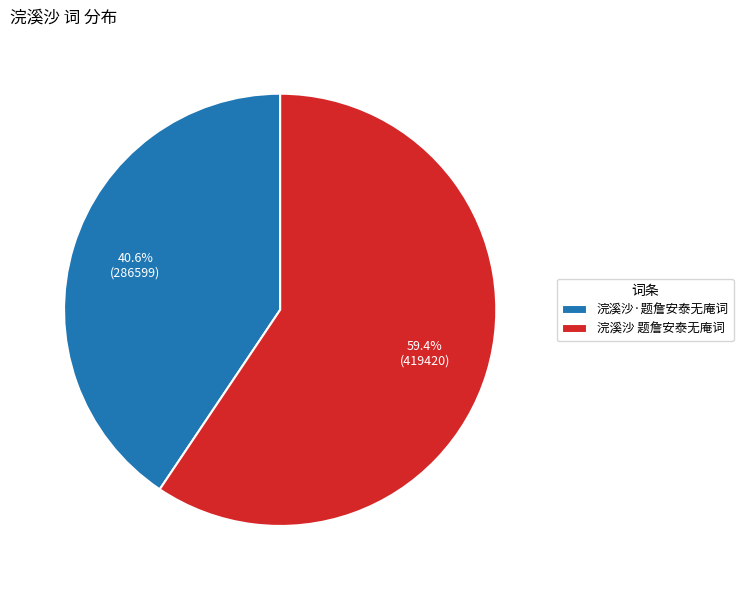

To the nearest percent, what is the combined percentage of 浣溪沙·题詹安泰无庵词 and 浣溪沙 题詹安泰无庵词?

100%